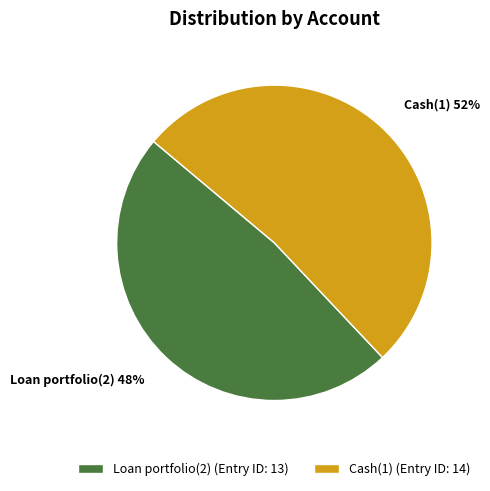

What is the largest slice in the pie chart?

Cash(1)